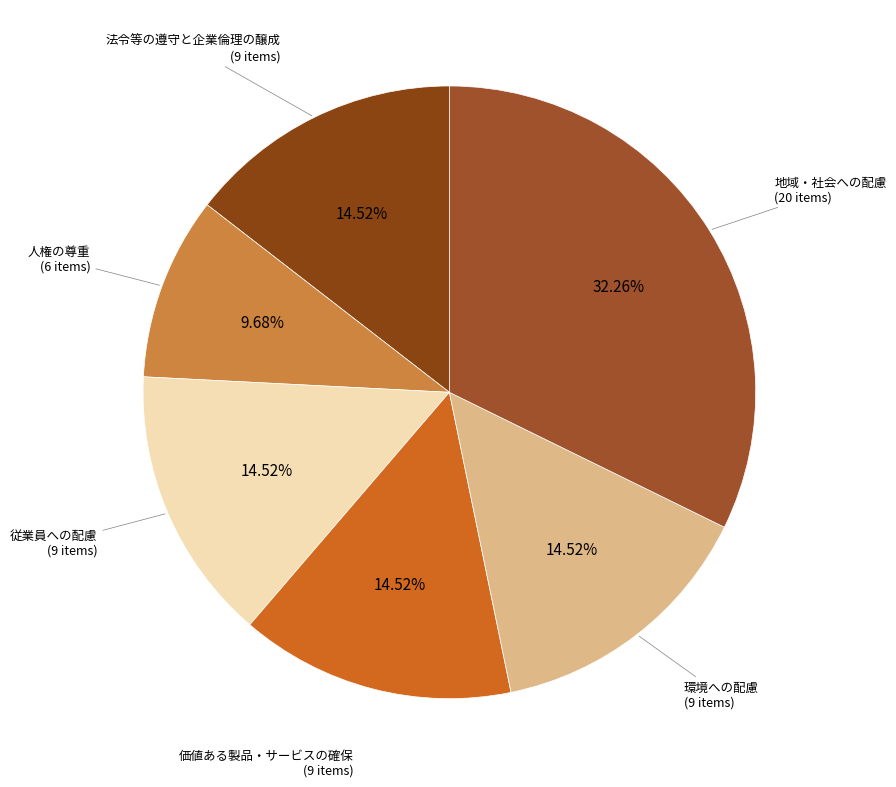

The 地域・社会への配慮 slice represents 32% of the pie. True or false?

True